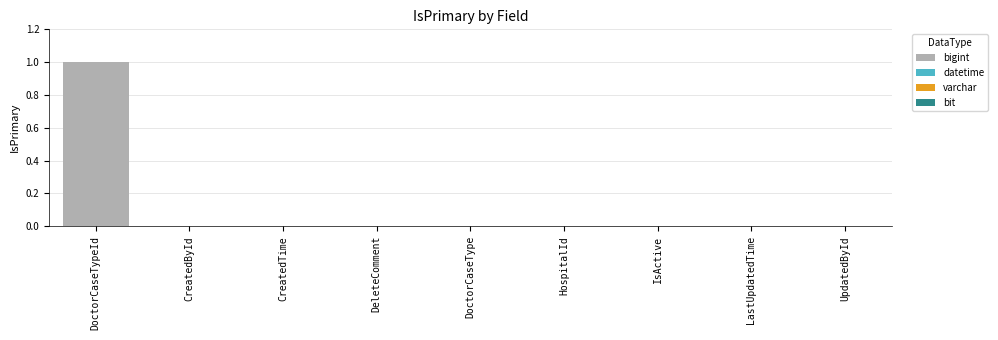

Is it true that the value at DoctorCaseTypeId is 2?

False